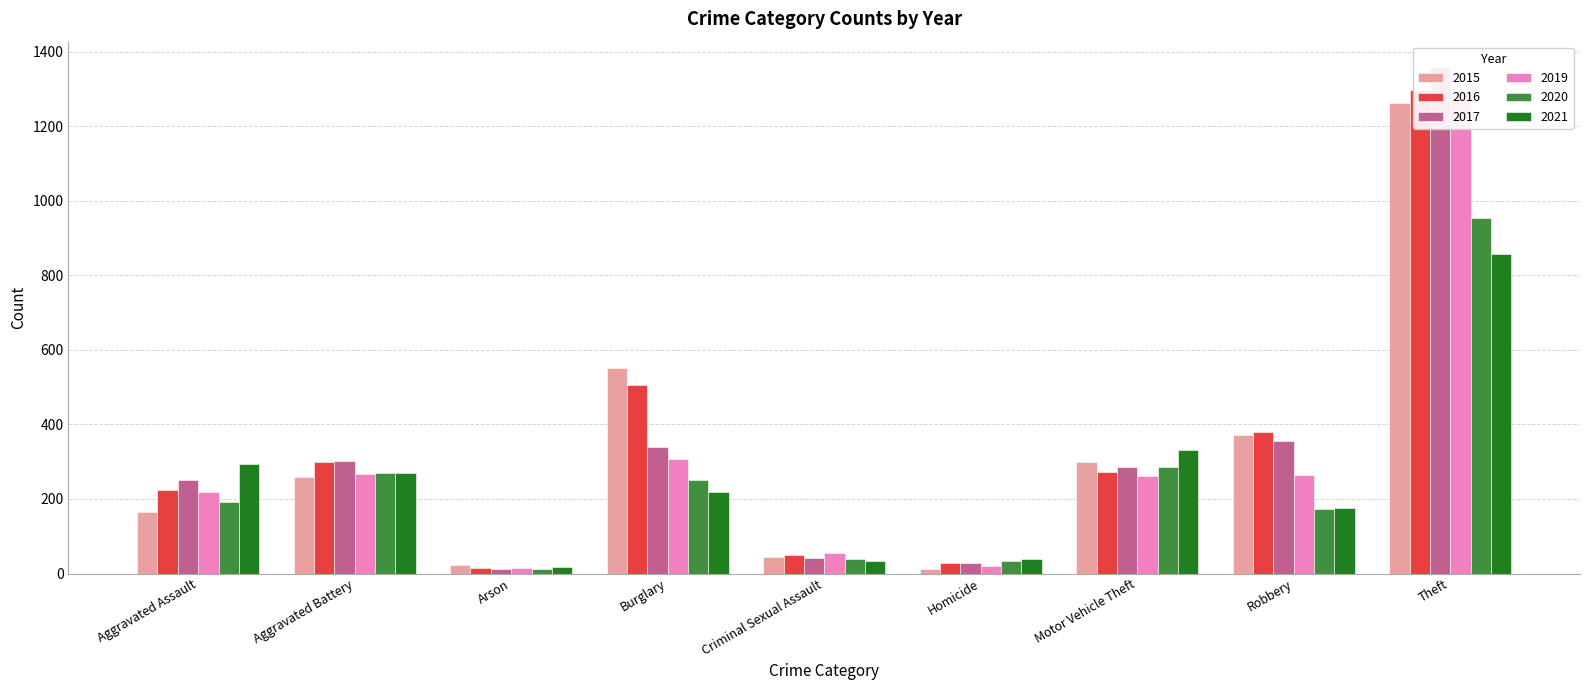

Which series has the largest total across all categories?

2016